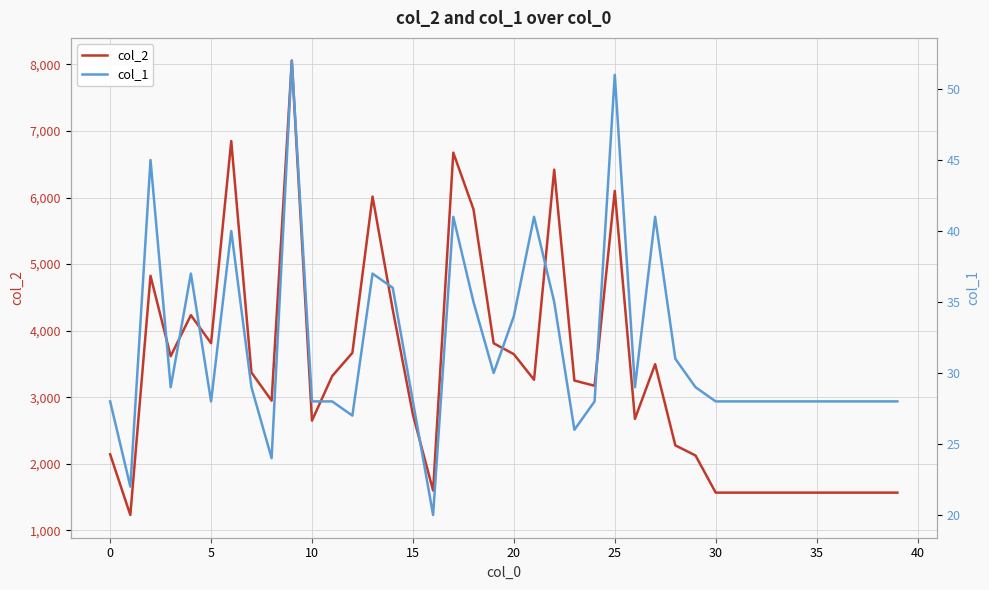

What is the difference between the maximum and minimum values in the col_1 series?

32